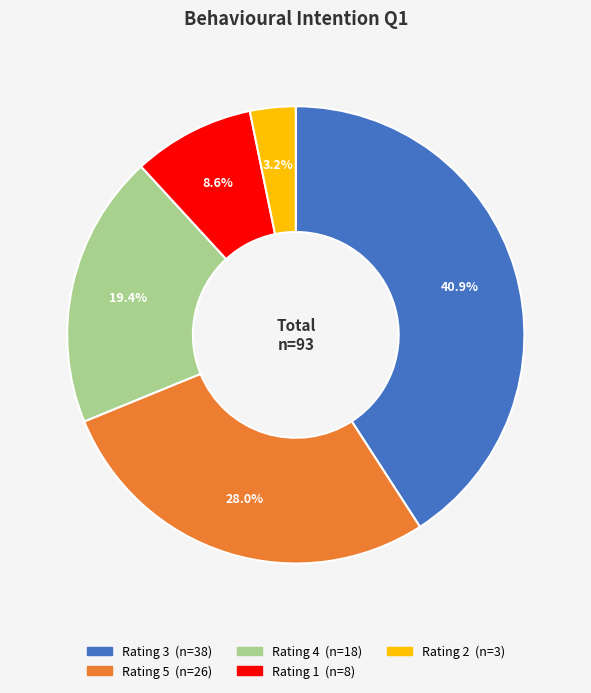

To the nearest percent, what is the difference between the largest and smallest slice percentages?

38%